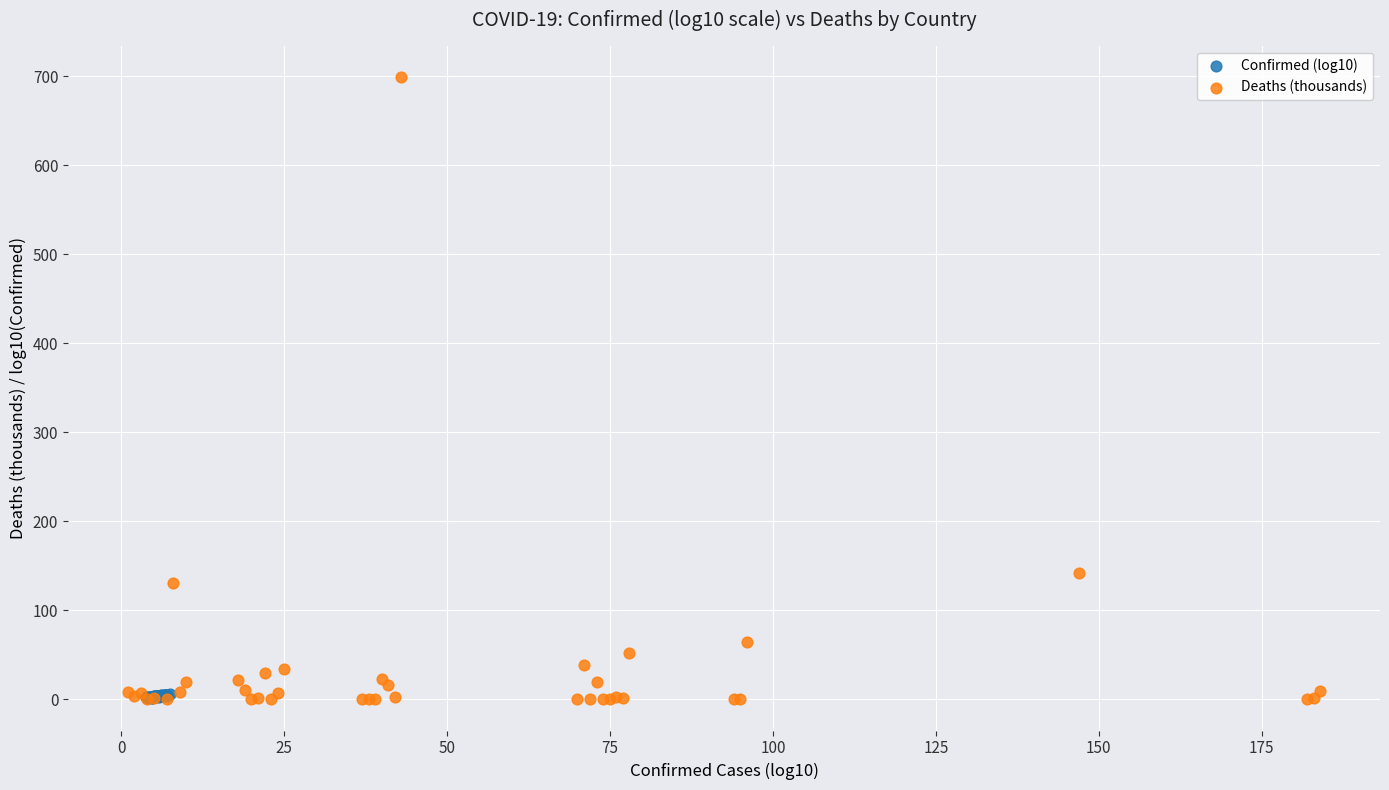

Which series has the widest spread of Y values?

Deaths (thousands)